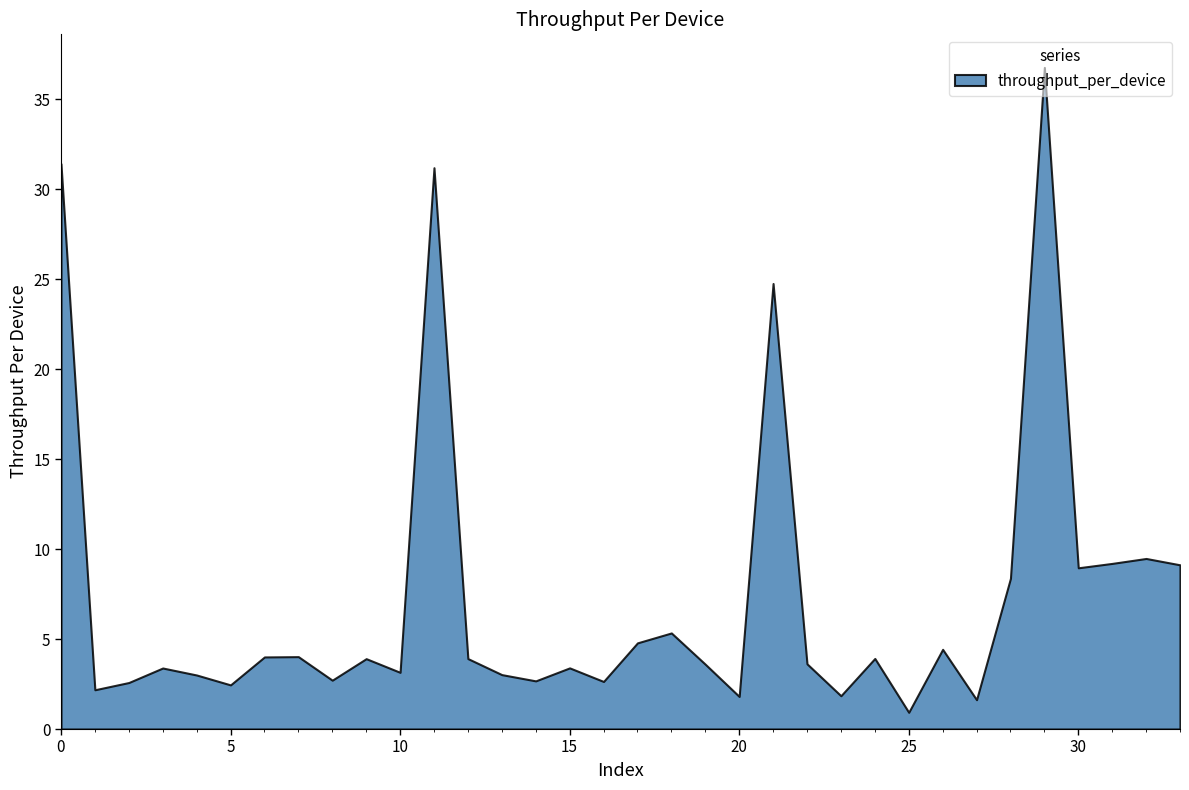

Does the chart have visible grid lines?

No